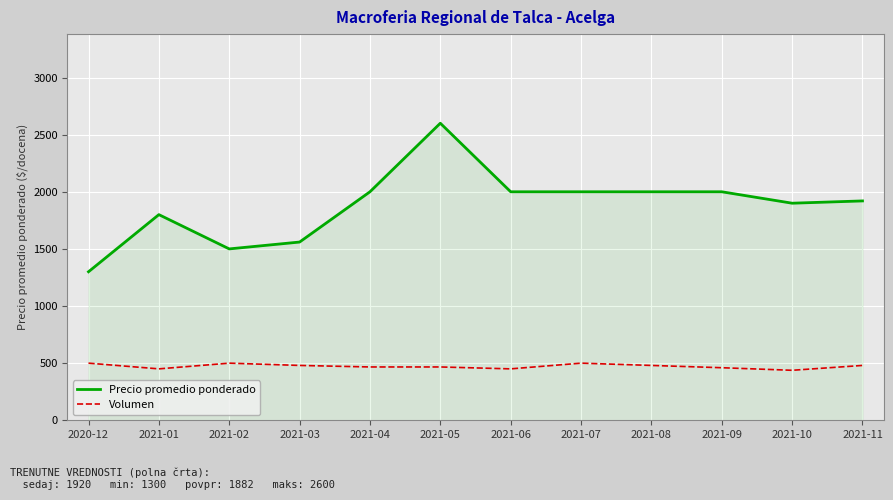

What is the sum of all Precio promedio ponderado values?

22580.0